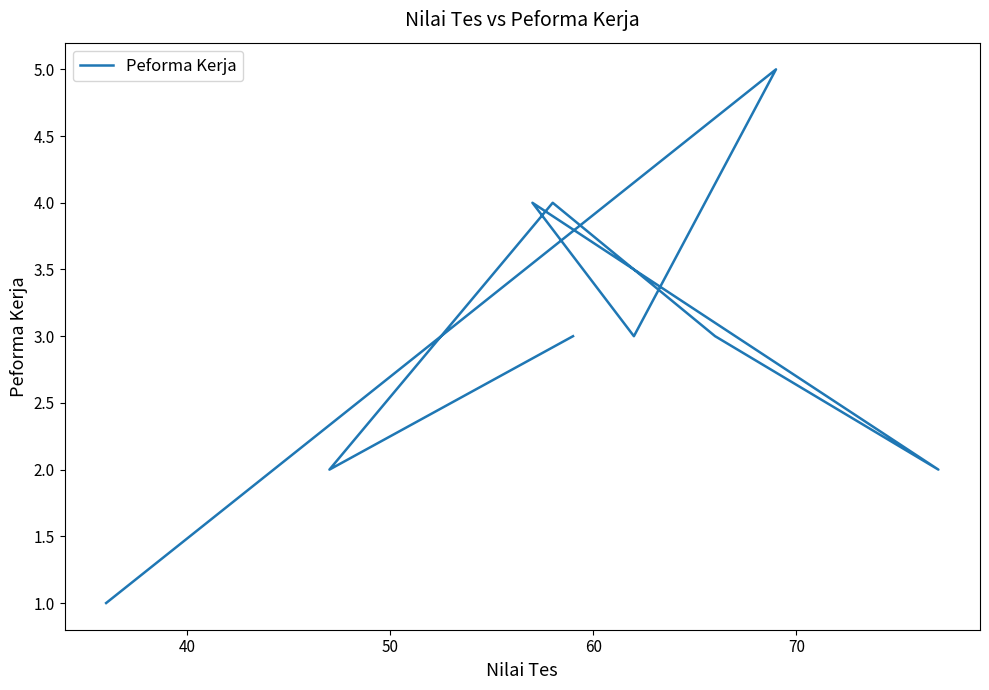

Count the values in the range 2 to 4.

7